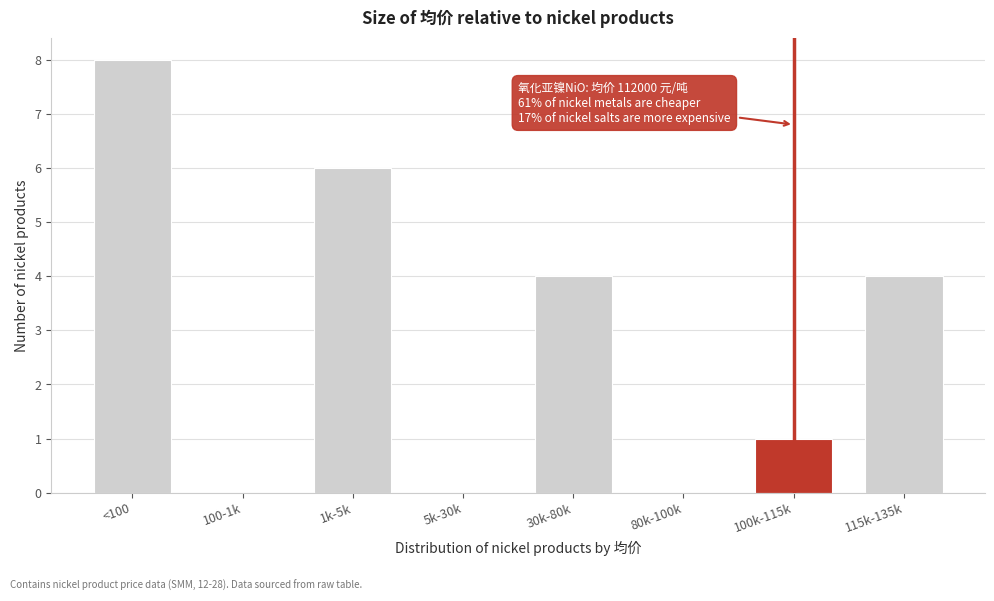

Reading right to left, list all the values displayed in this chart.

115k-135k=4	100k-115k=1	80k-100k=0	30k-80k=4	5k-30k=0	1k-5k=6	100-1k=0	<100=8